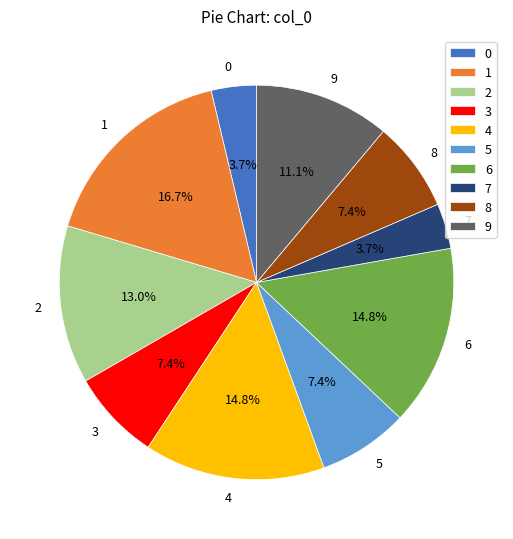

Is the sum of 2 and 3 greater than half?

No